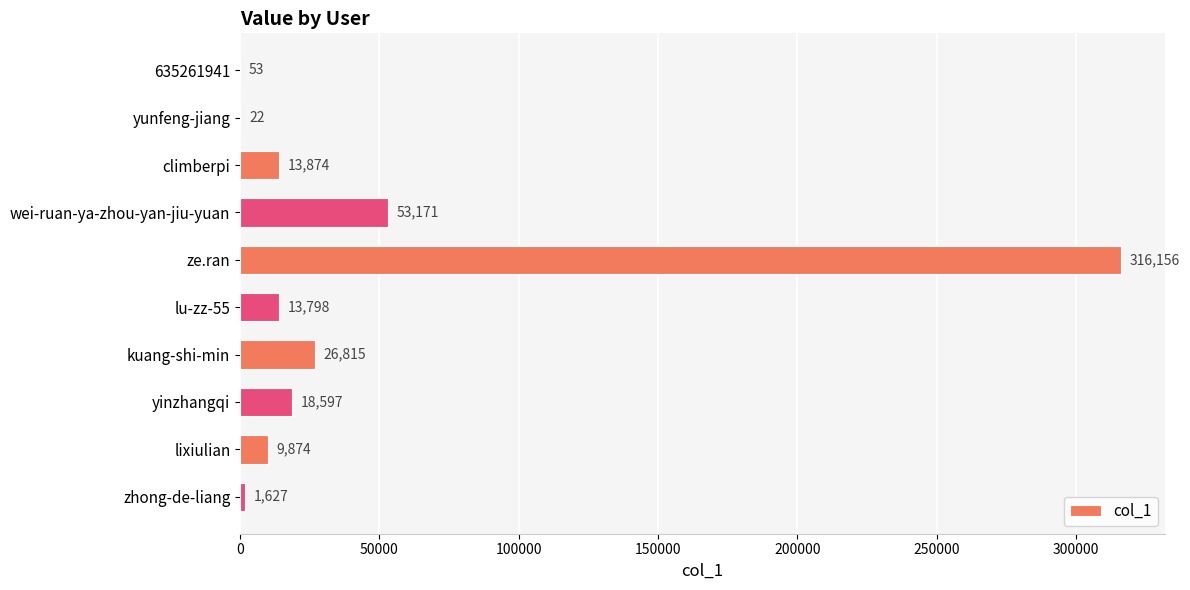

What is the maximum value shown in the chart?

316156